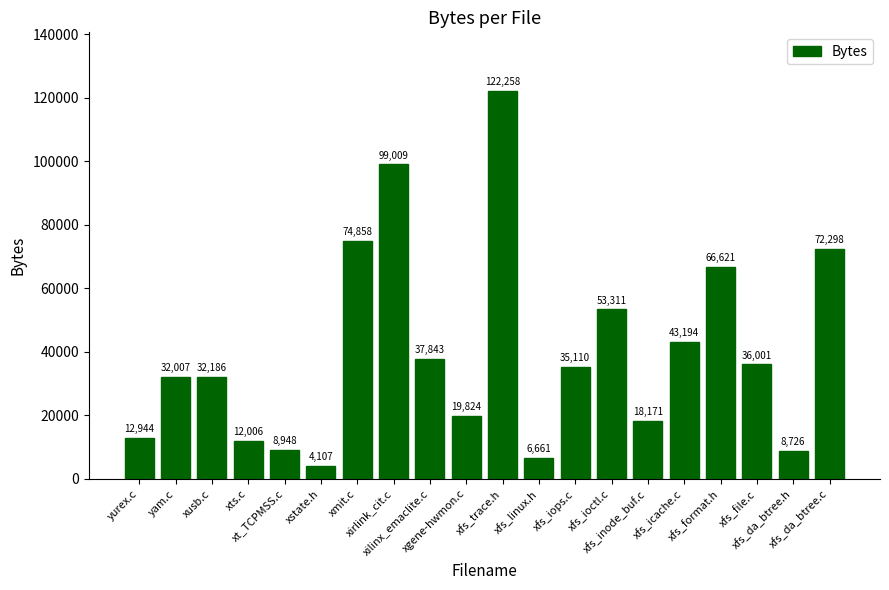

What value does the data have at xfs_linux.h?

6661